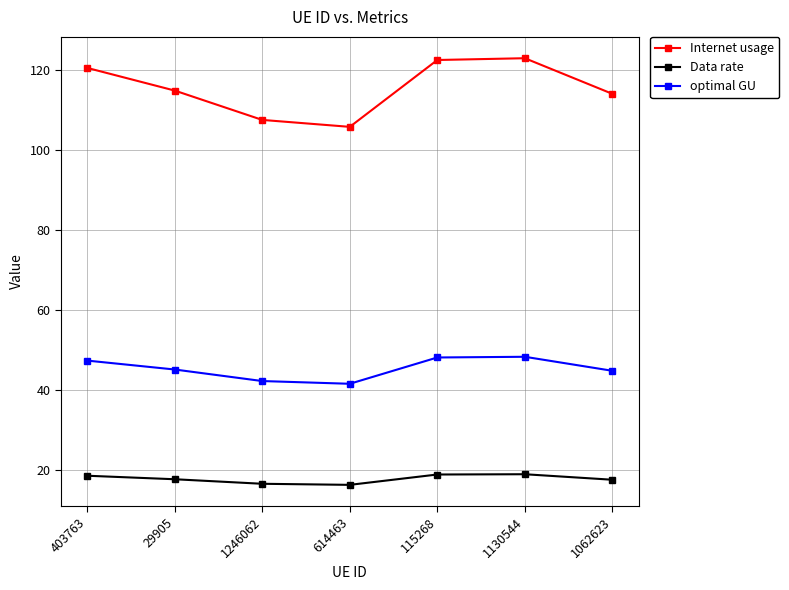

What is the minimum value for Internet usage?

105.7